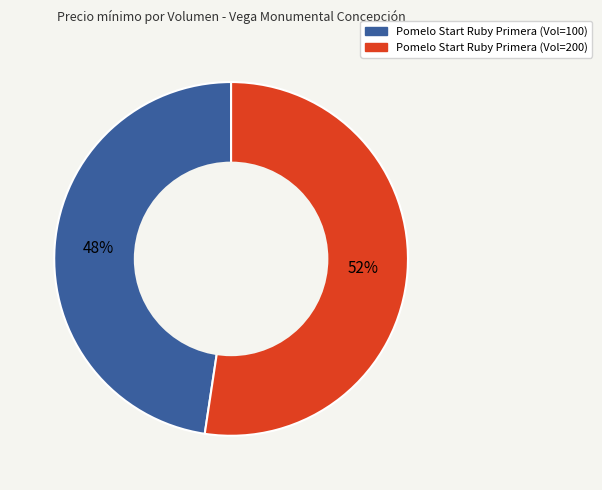

How many slices are in this pie chart?

2